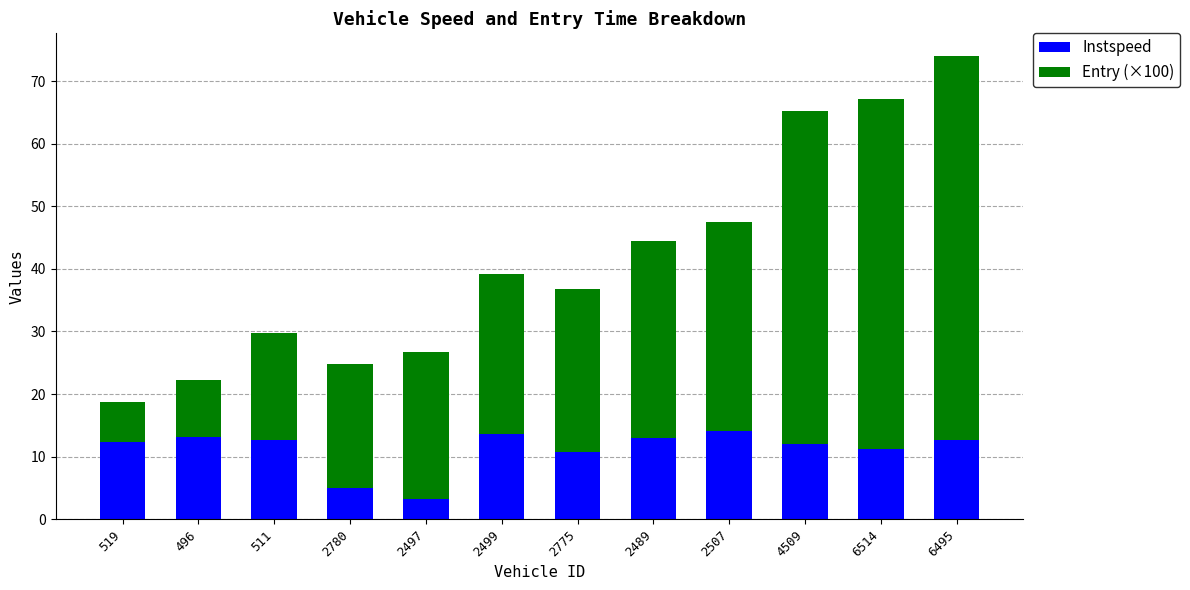

The Instspeed series shows 22.4 at 6495. True or false?

False